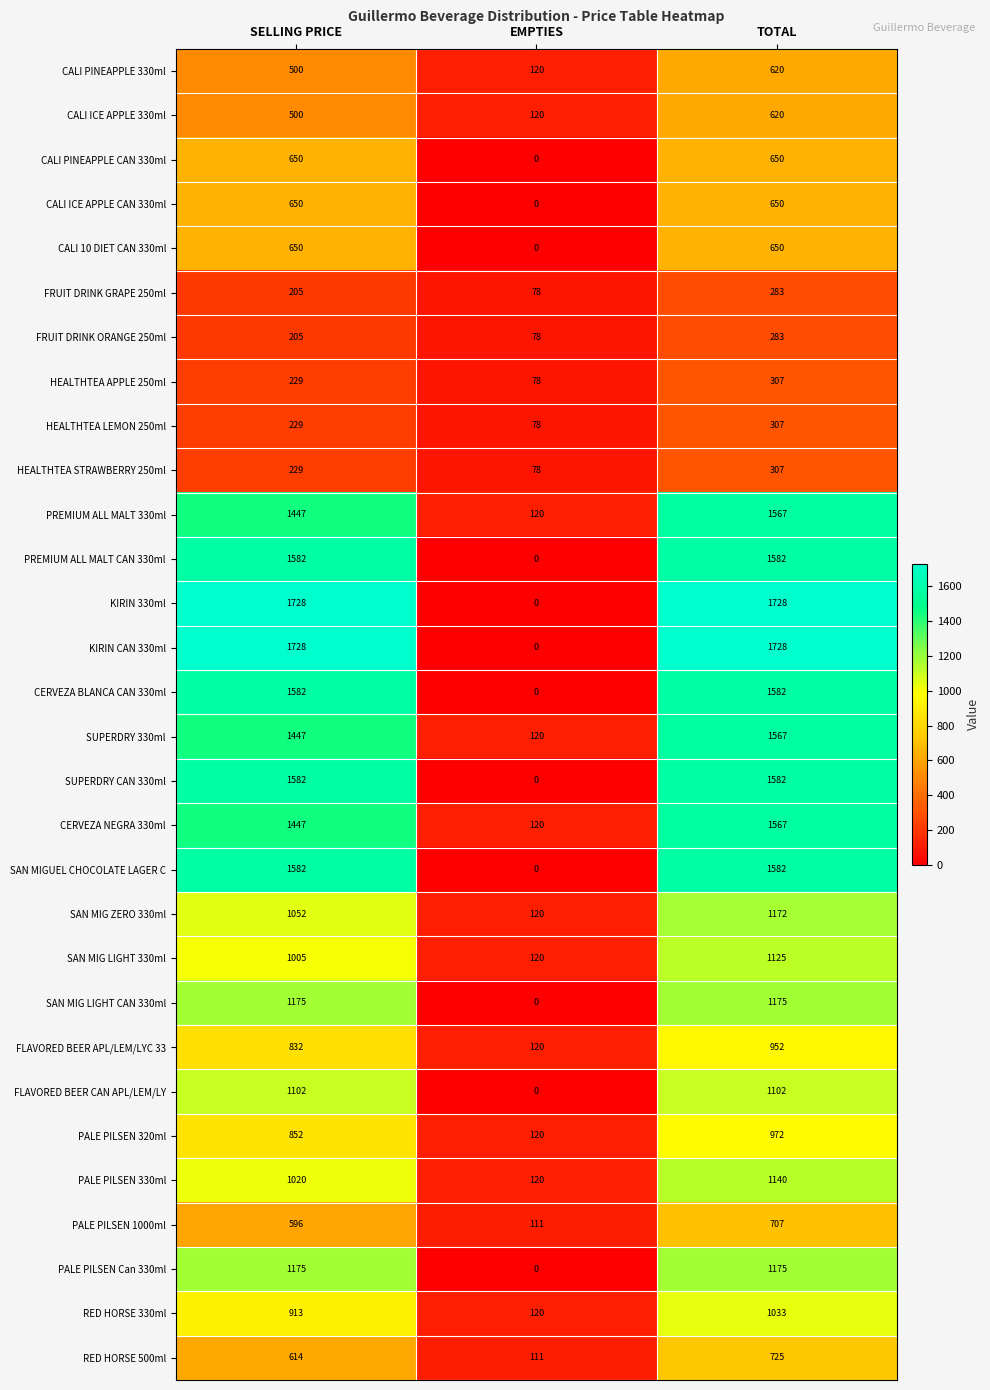

The FLAVORED BEER CAN APL/LEM/LY series shows 1910 at SELLING PRICE. True or false?

False